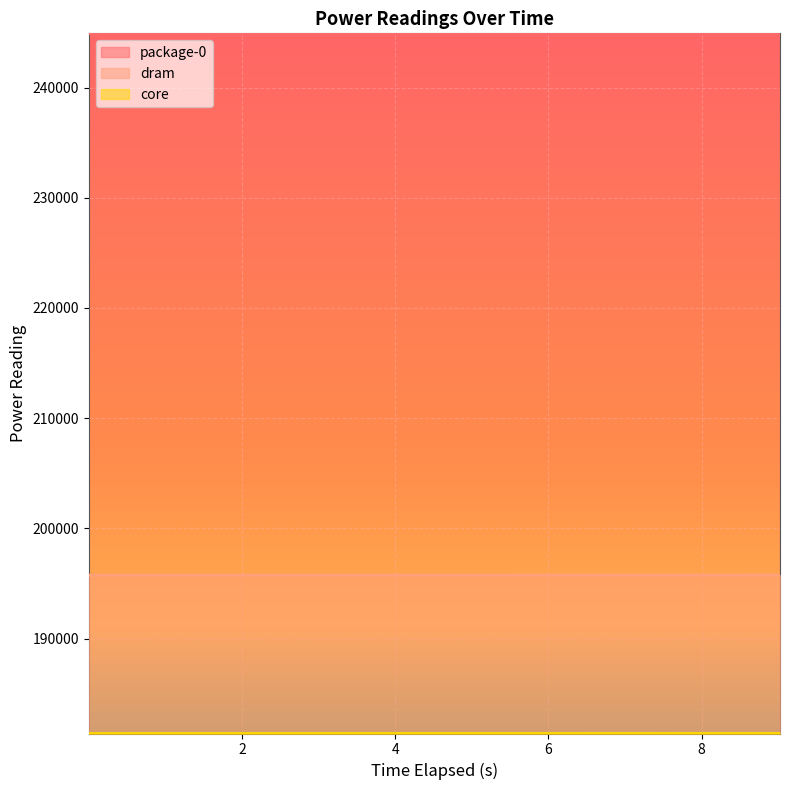

What is the label of the 3rd point from the left?

2.006545532